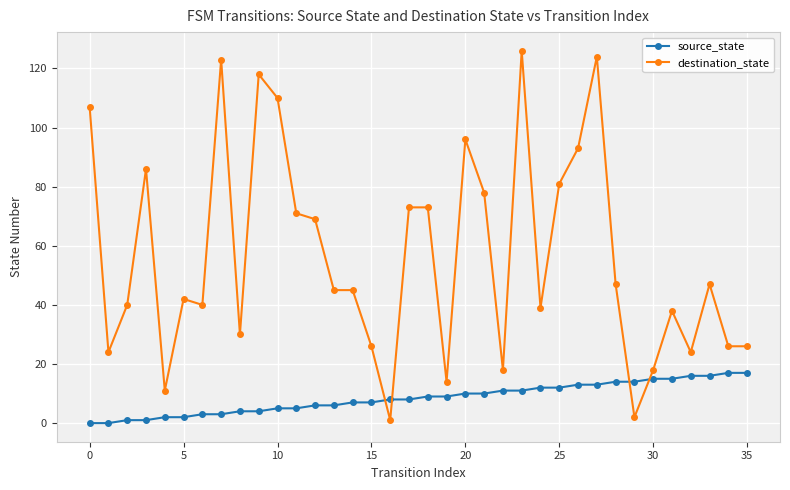

Which series has the largest range (max minus min)?

destination_state